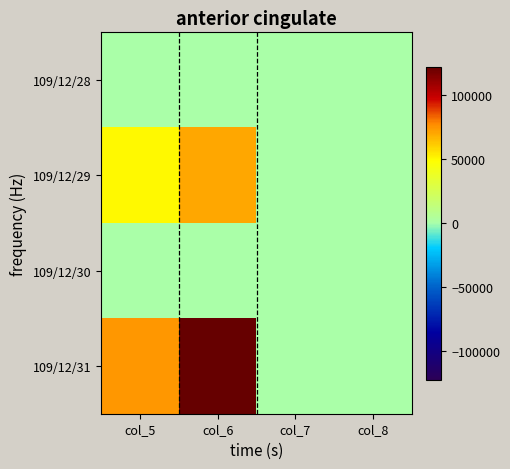

Between col_6 and col_8, which is larger?

col_6